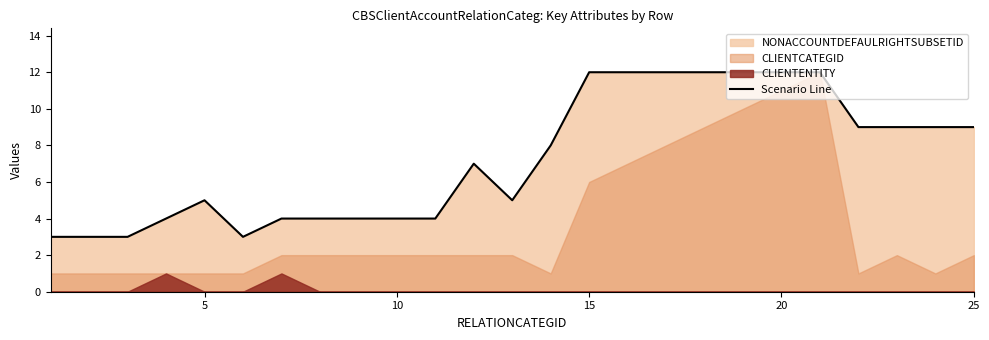

How many points are lower than both their immediate neighbors (excluding endpoints)?

2